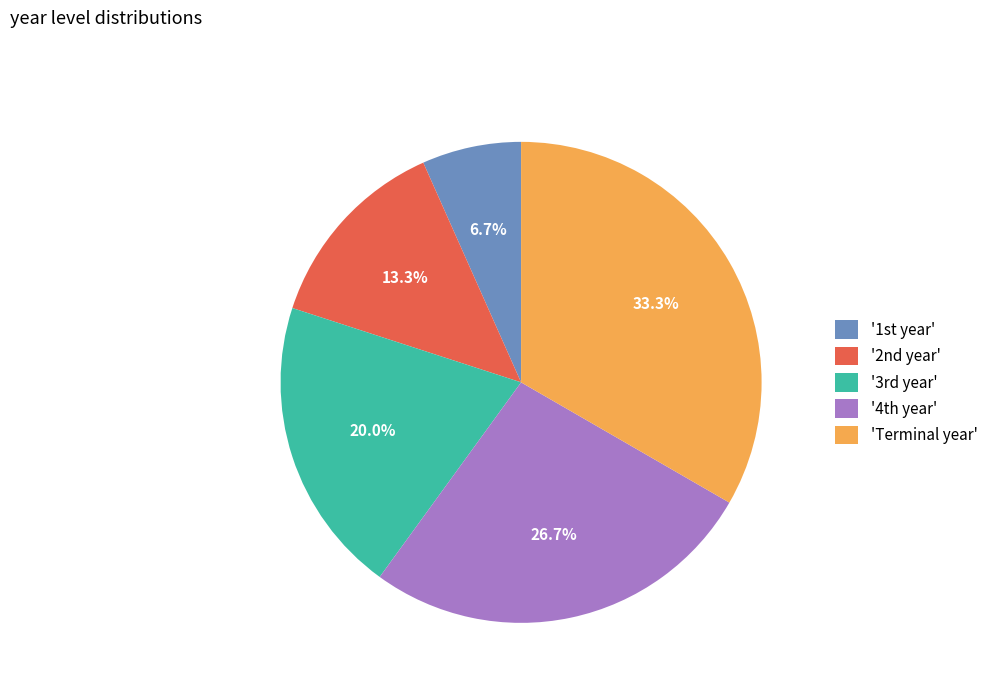

Is there a majority slice in this chart?

No